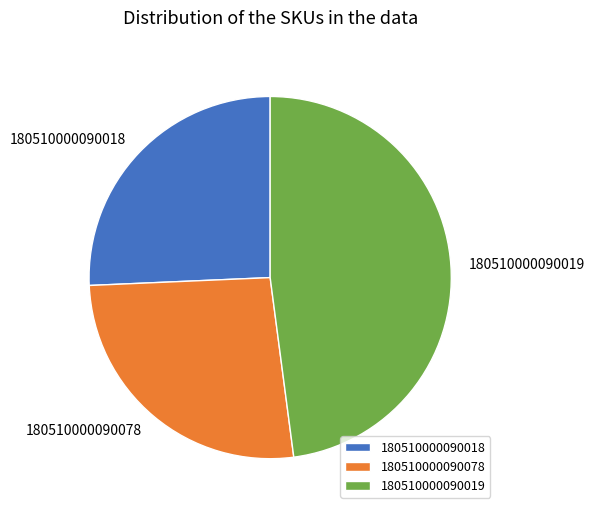

Rank the categories by value from lowest to highest.

180510000090018, 180510000090078, 180510000090019